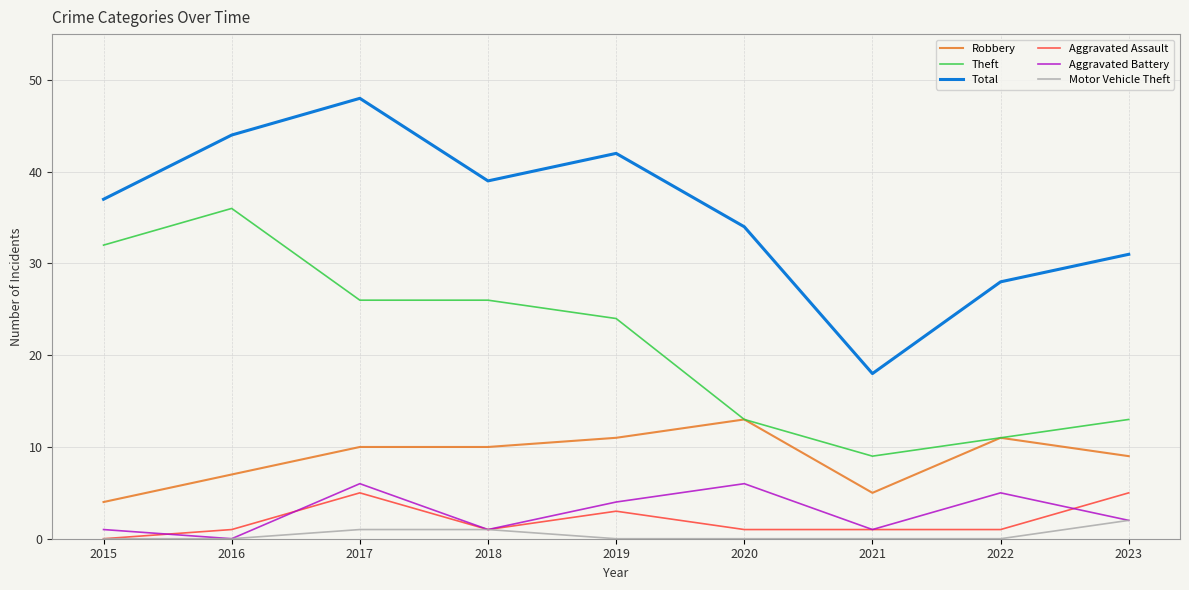

What is the sum of all Aggravated Assault values?

18